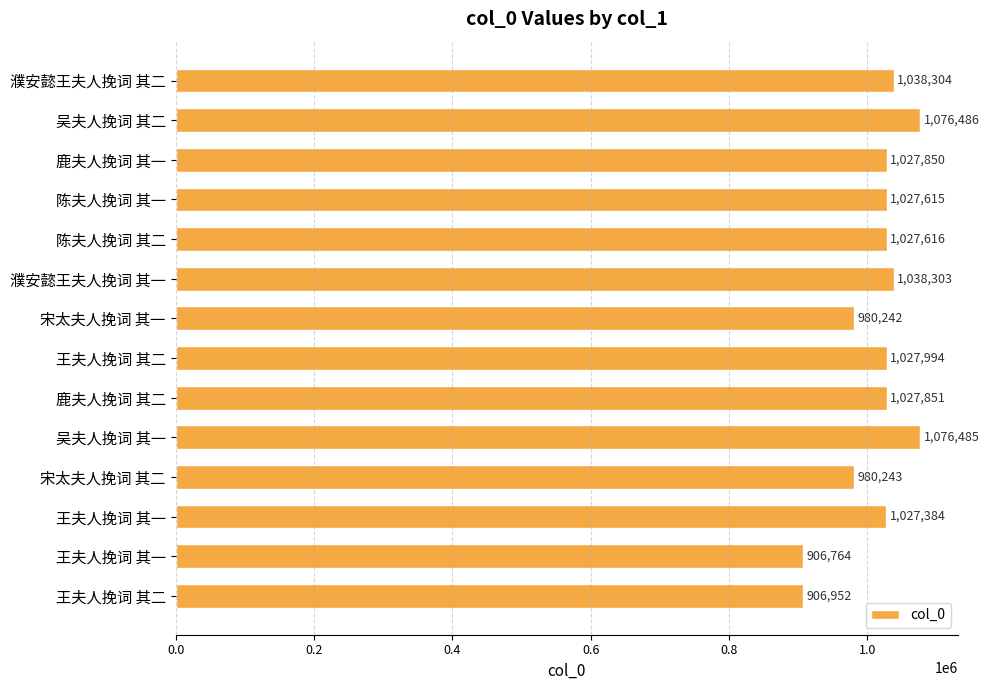

How many categories are shown in the chart?

14